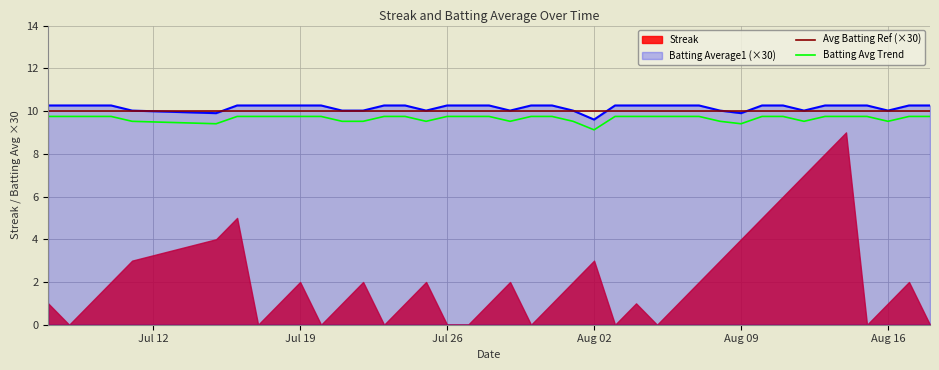

What position from the right is 2010-07-23?

27